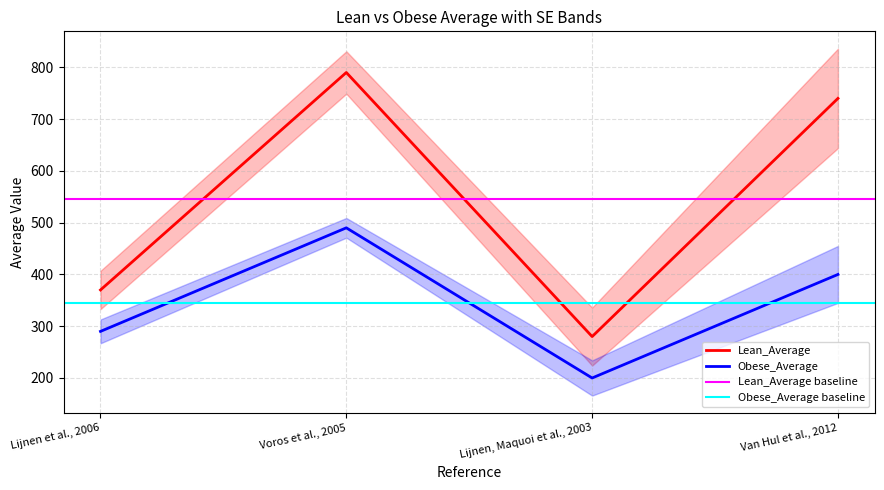

Rank the series by their average value, from highest to lowest.

Lean_Average, Obese_Average